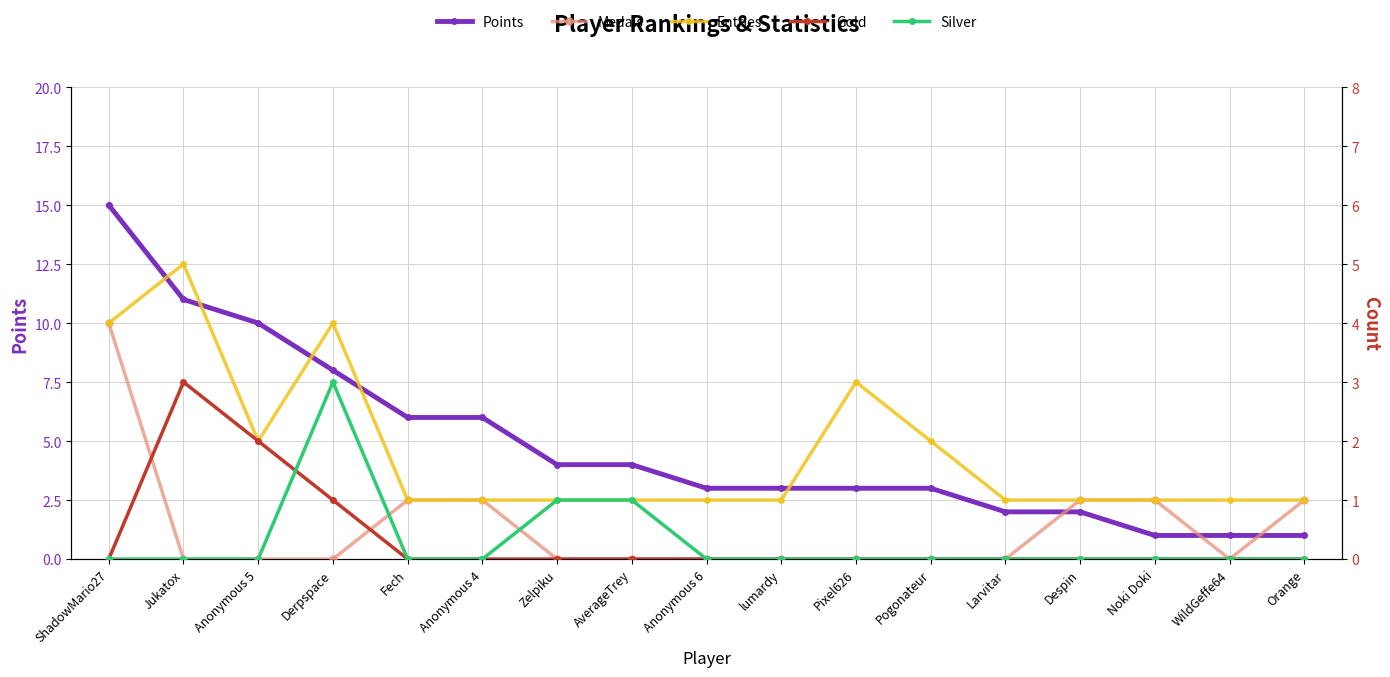

Which series has the largest range (max minus min)?

Points